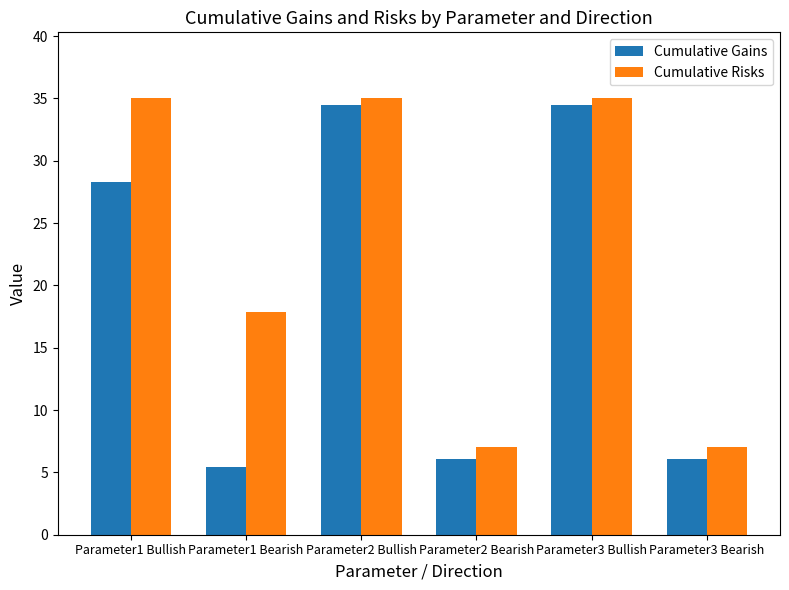

What is the value of the Cumulative Gains bar at the 2nd from the left?

5.4